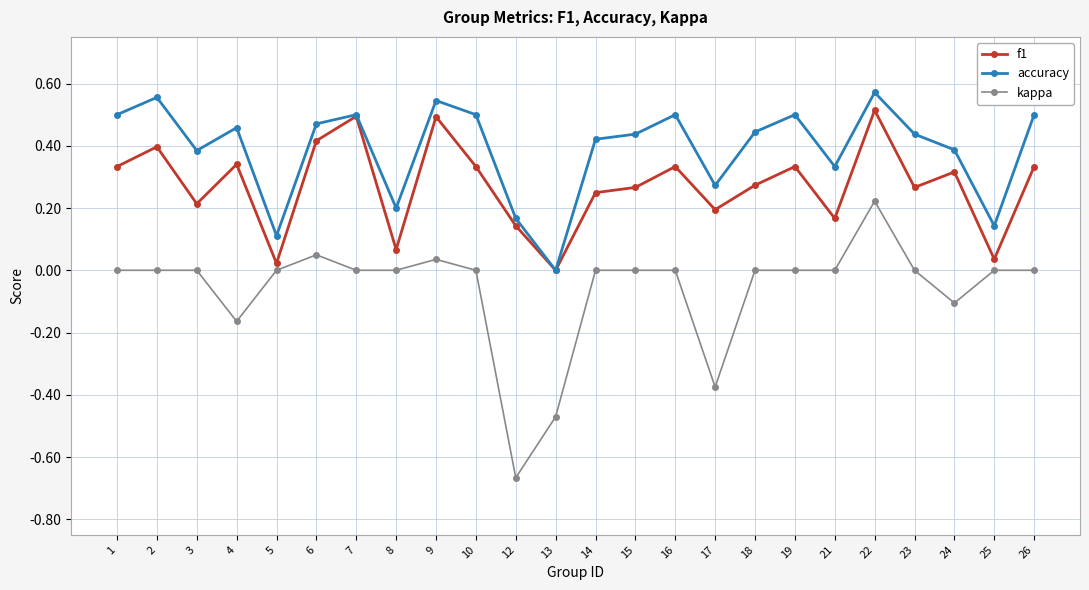

At which category is the sum across all series the highest?

22